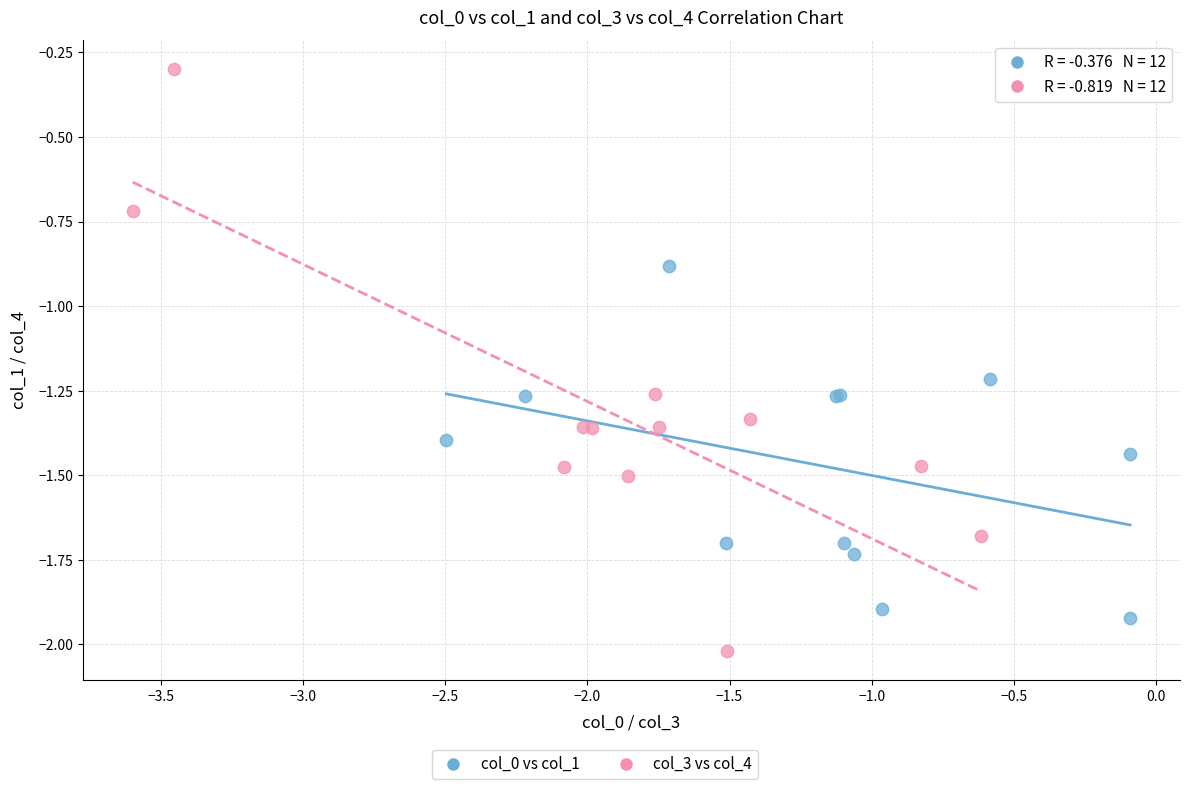

Which series reaches the minimum Y coordinate?

col_3 vs col_4